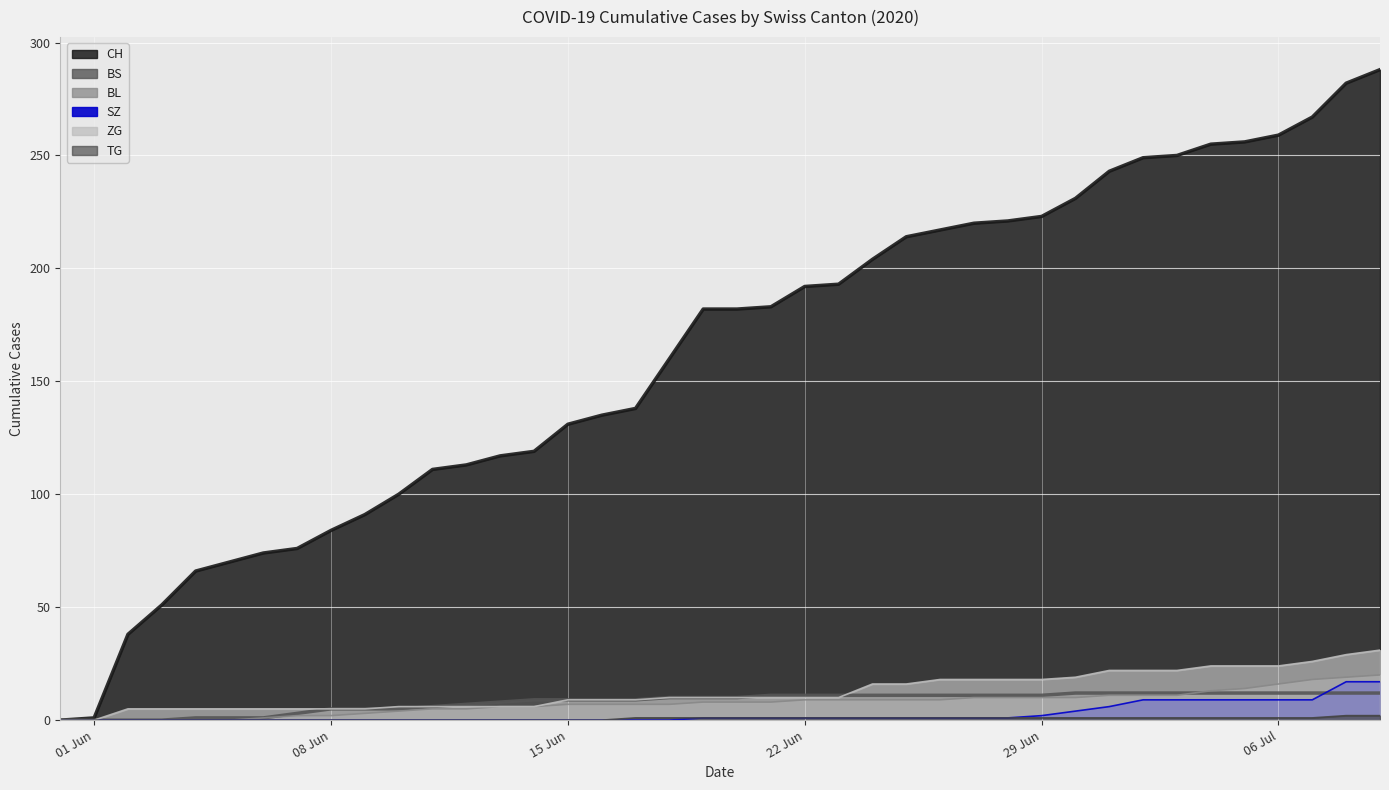

What is the total value across all series at 06 Jul?

321